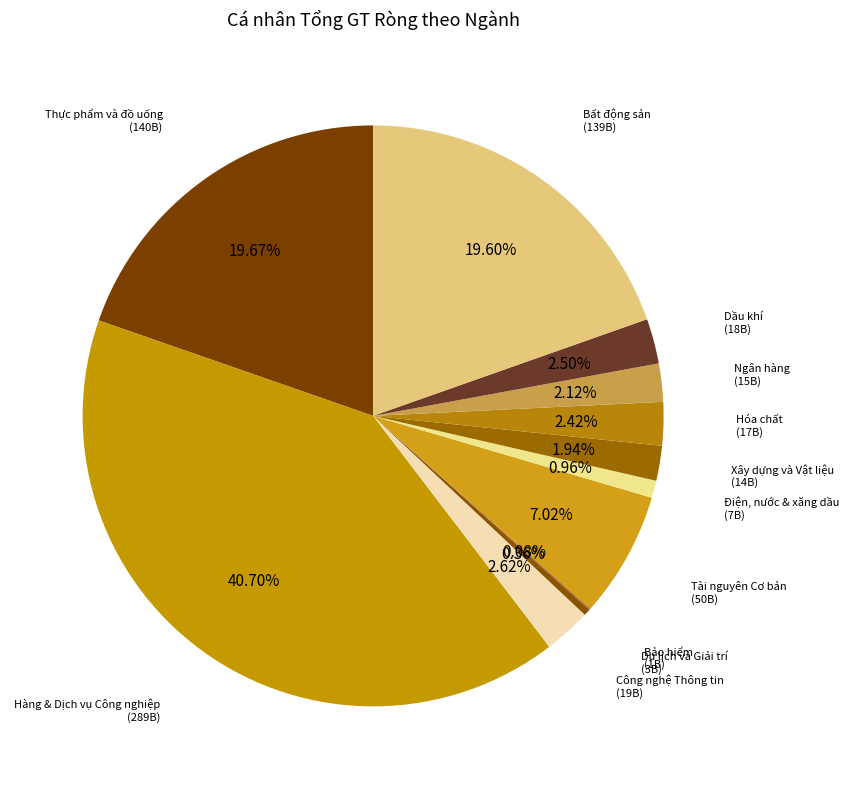

Do Du lịch và Giải trí and Điện, nước & xăng dầu together represent more than half of the pie?

No